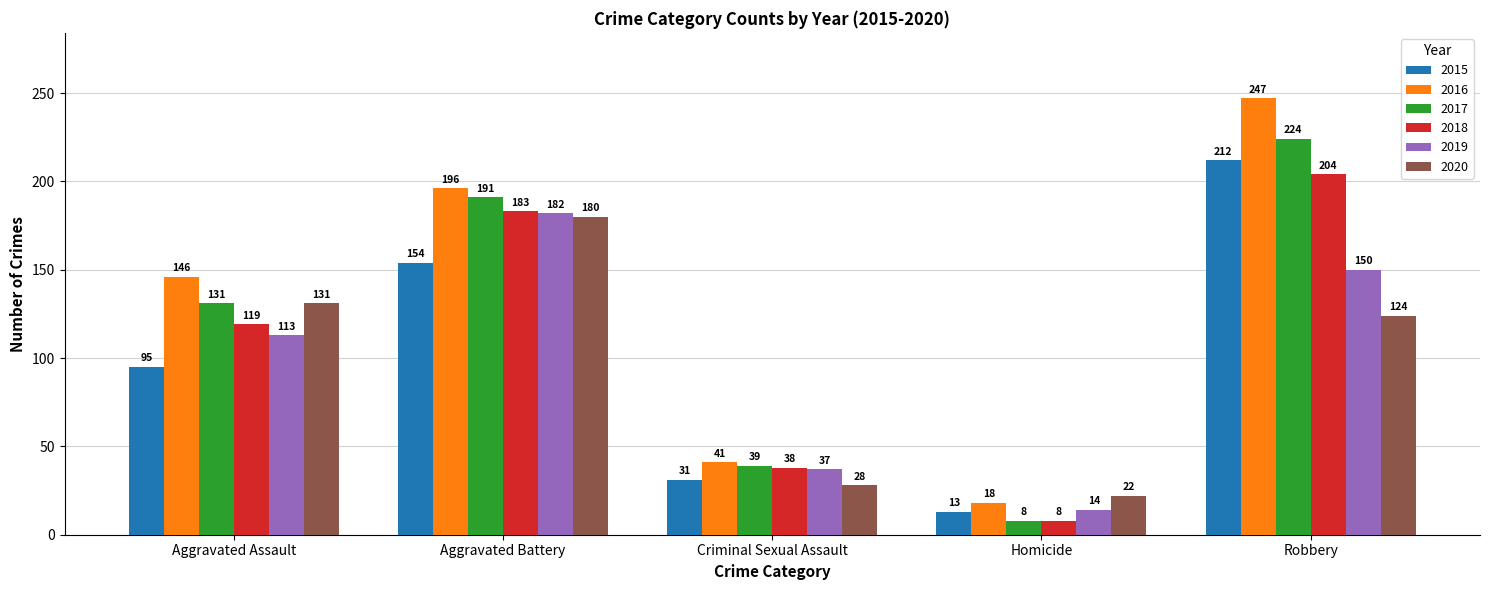

Count the number of categories in the chart.

5